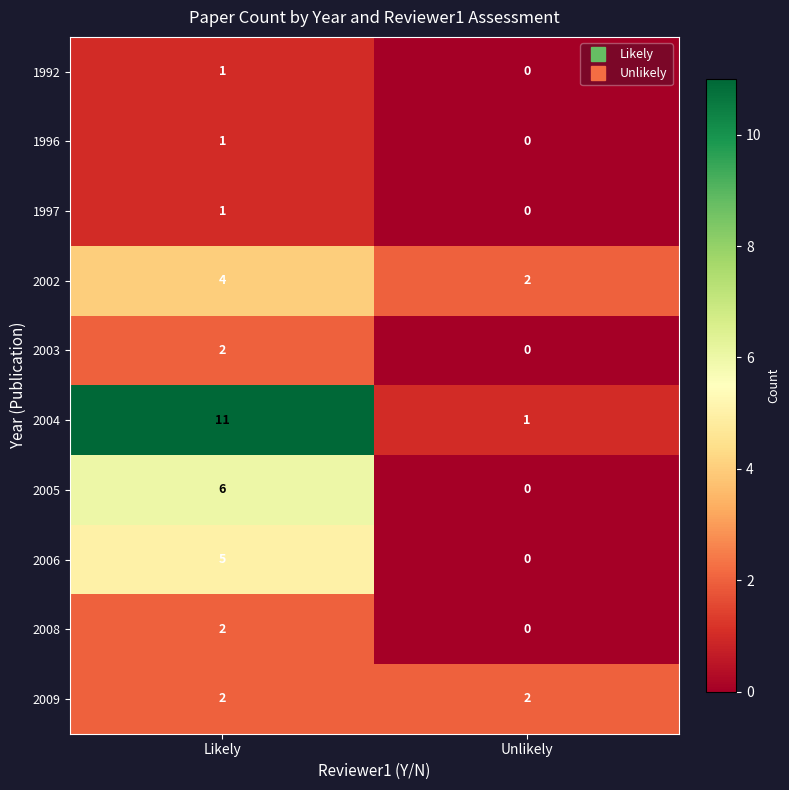

At how many categories does at least one series exceed 4?

1